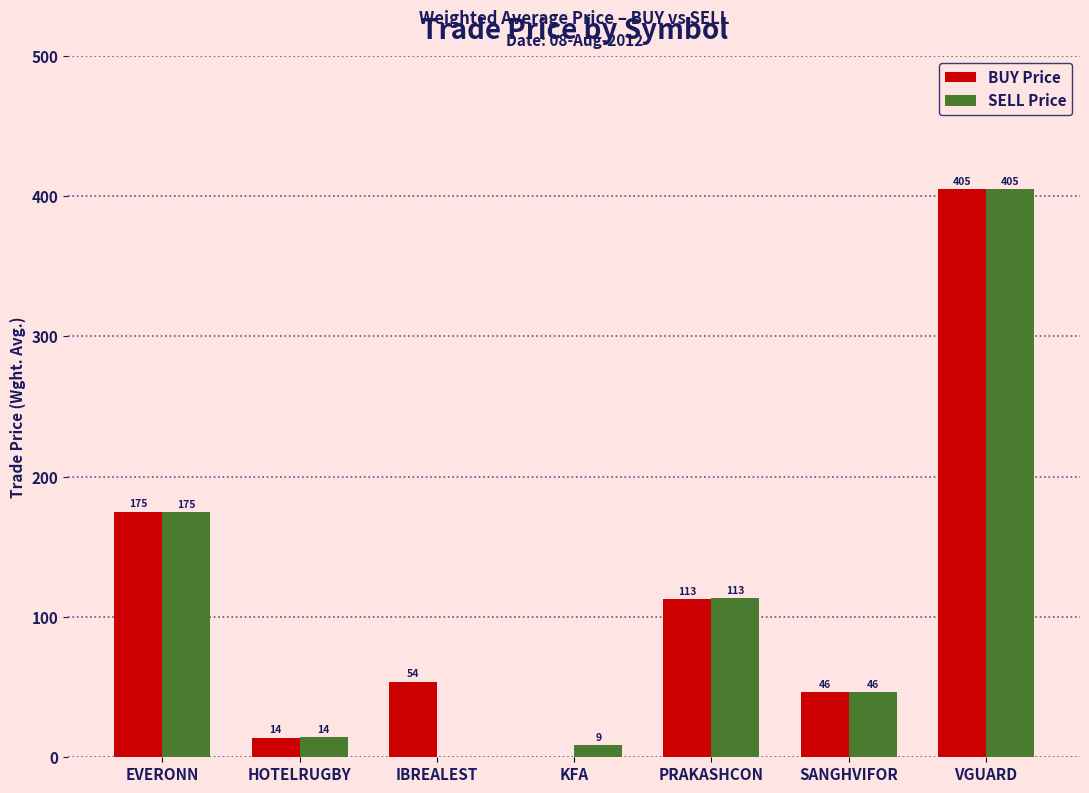

True or false: BUY Price has a value of 35.7 at EVERONN.

False